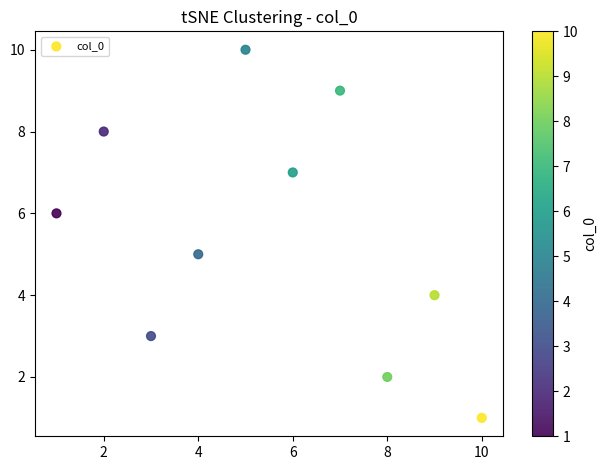

What is the range of Y values (max minus min)?

9